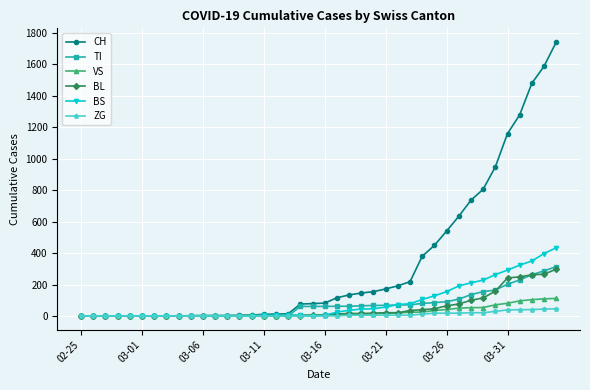

What is the maximum value shown in the chart?

1742